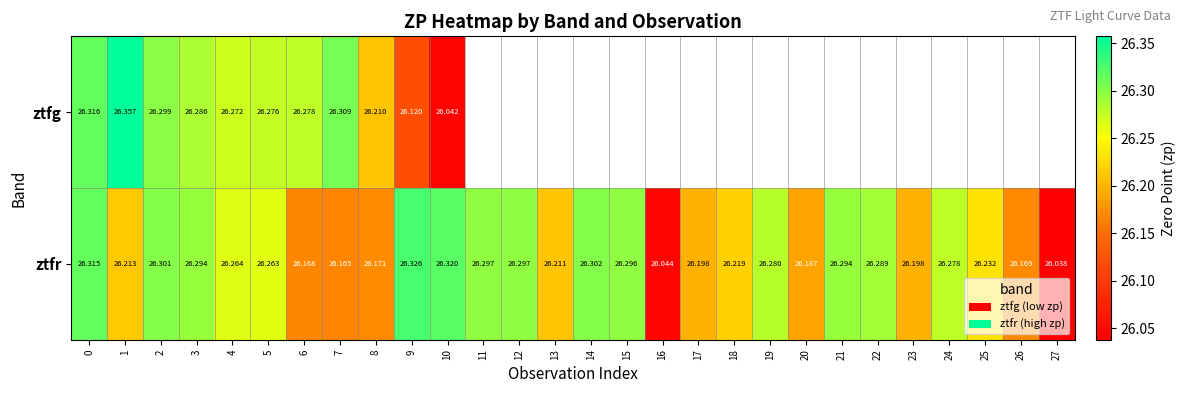

At 2, list the series in order from largest to smallest.

ztfr, ztfg